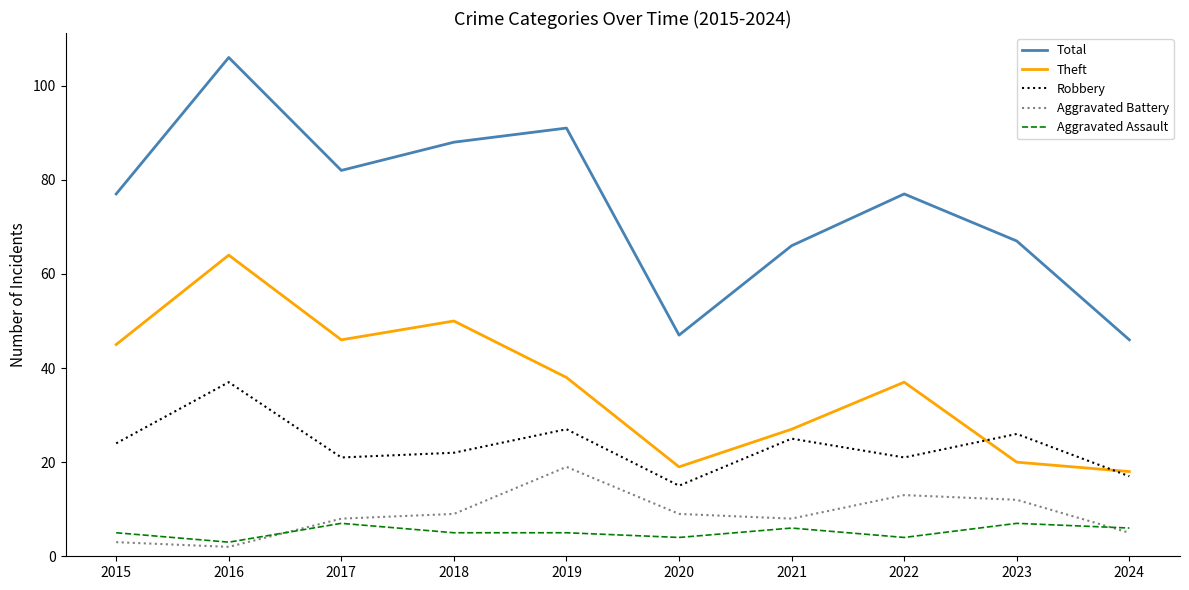

Is it true that Theft equals 46 at 2017?

True